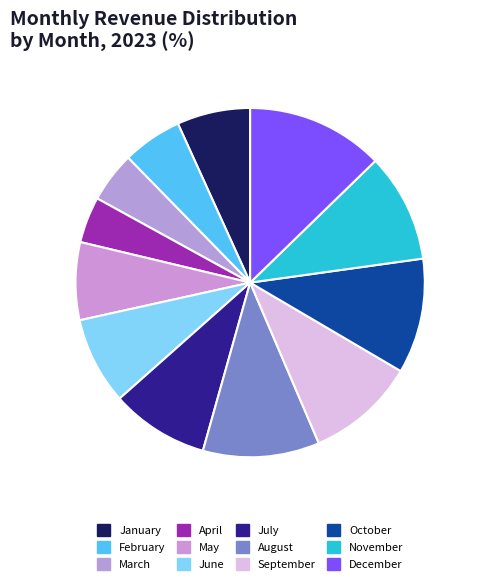

To the nearest percent, what percentage of the pie is September?

10%